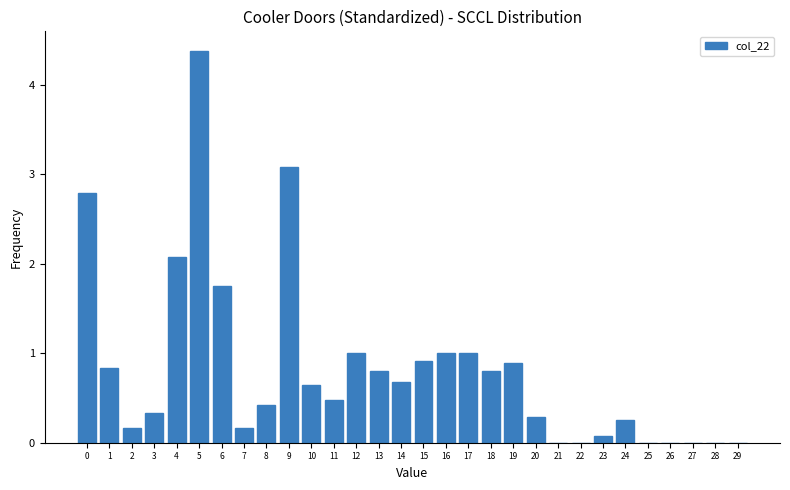

Read the value at 12.

1.0